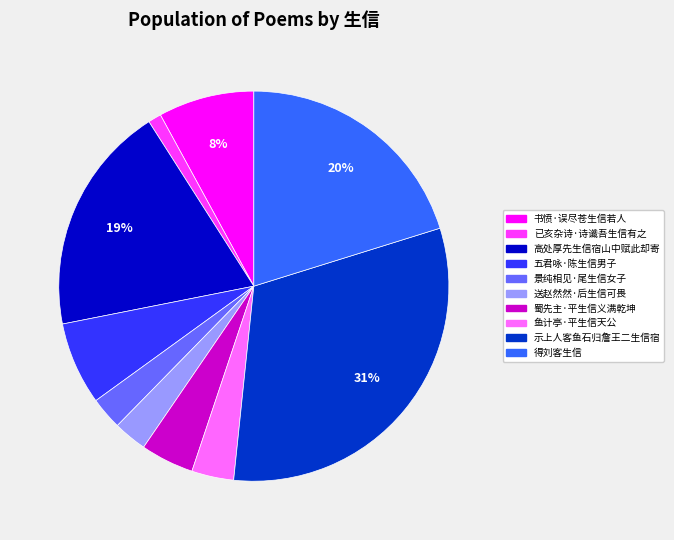

To the nearest percent, what is the difference between the largest and smallest slice percentages?

30%